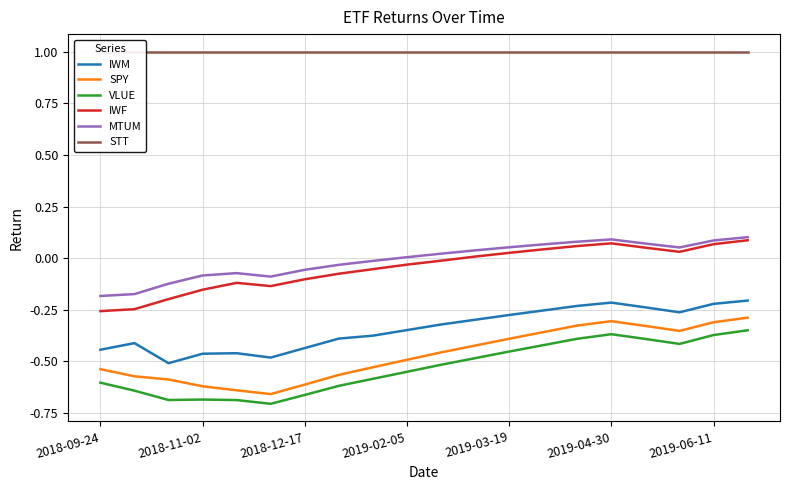

How many values in IWF are above zero?

9